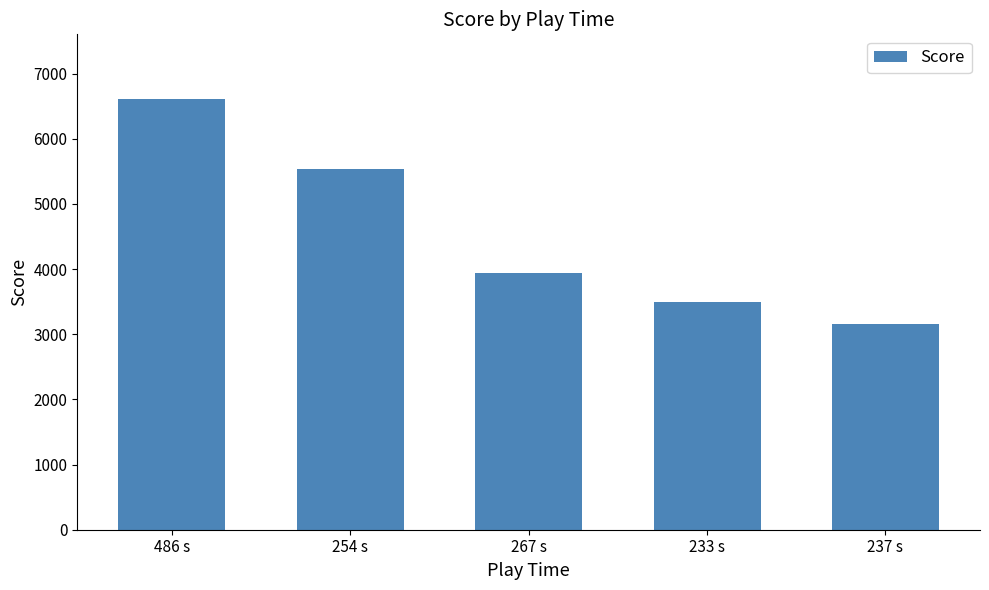

What is the sum of the values at 254 s and 233 s?

9020